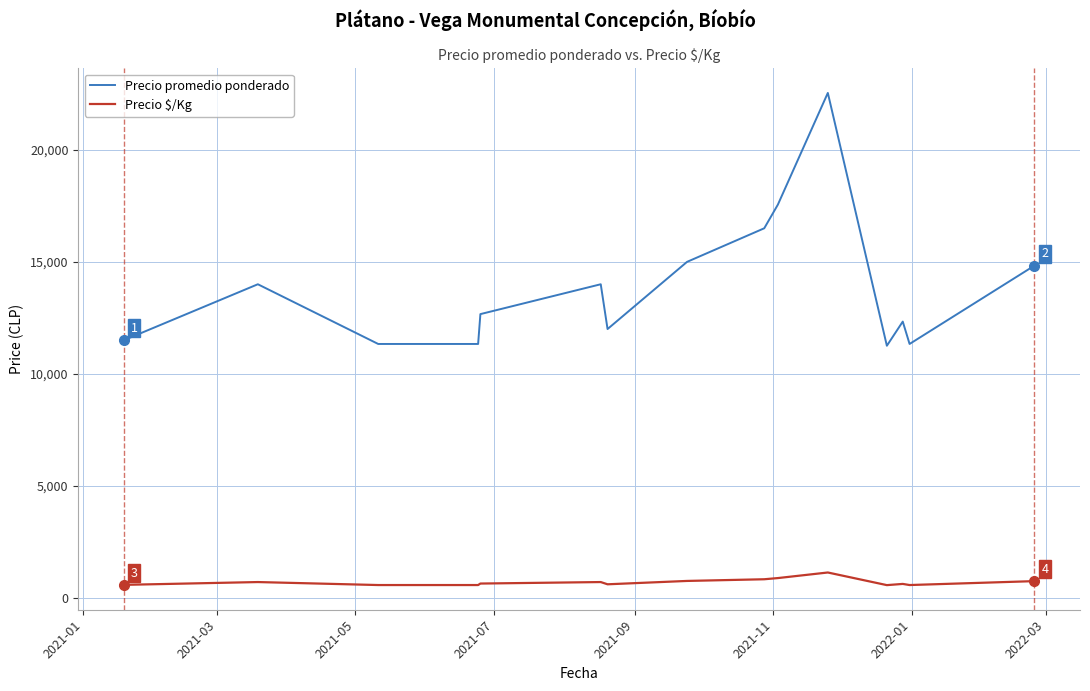

Which series has the widest spread of values?

Precio promedio ponderado